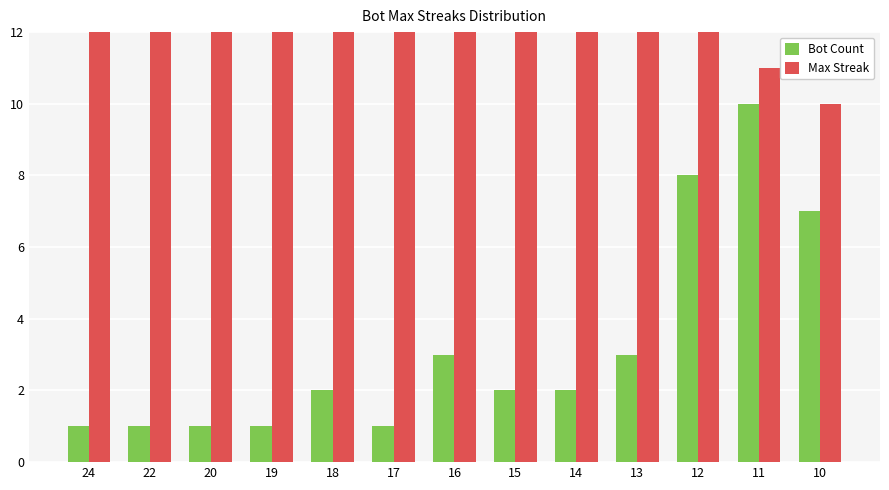

At how many categories does at least one series exceed 22?

1